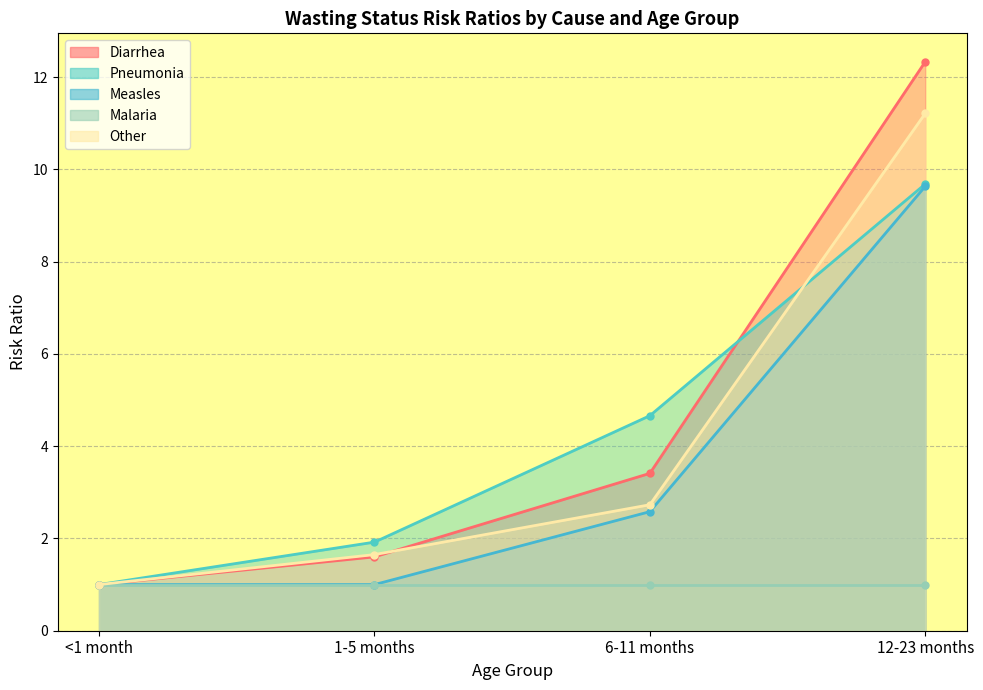

True or false: Measles has more than 0 points higher than both neighbors.

False